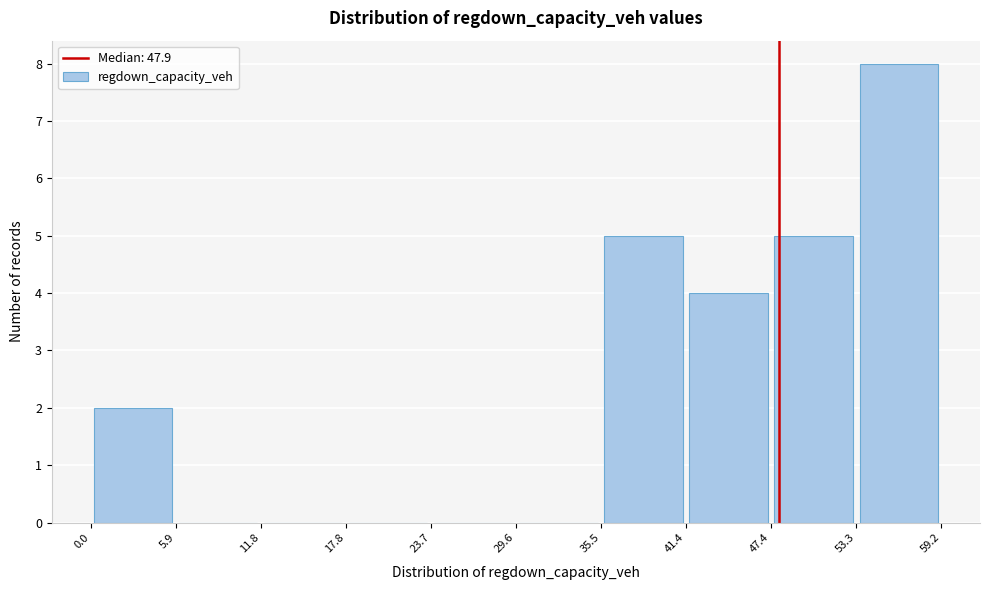

Reading left to right, list every bar in this chart as the range it spans on the x-axis followed by its height. The values are not printed on the chart, so give them approximately, as read against the axis.

0.0 to 5.9: 2
5.9 to 11.8: 0
11.8 to 17.8: 0
17.8 to 23.7: 0
23.7 to 29.6: 0
29.6 to 35.5: 0
35.5 to 41.4: 5
41.4 to 47.4: 4
47.4 to 53.3: 5
53.3 to 59.2: 8